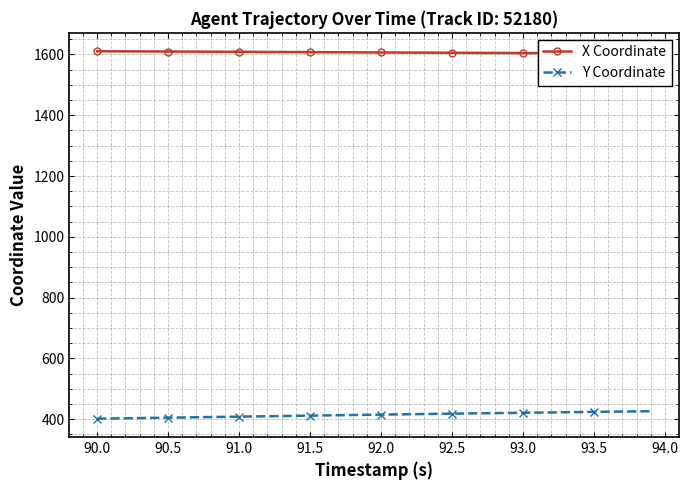

Which series has the largest total across all categories?

X Coordinate